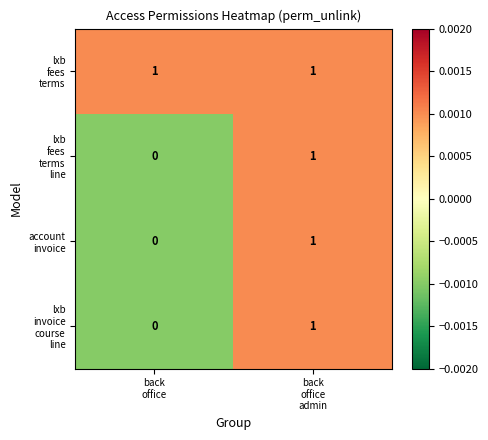

Rank the series at back office from highest to lowest value.

lxb fees terms, lxb fees terms line, account invoice, lxb invoice course line